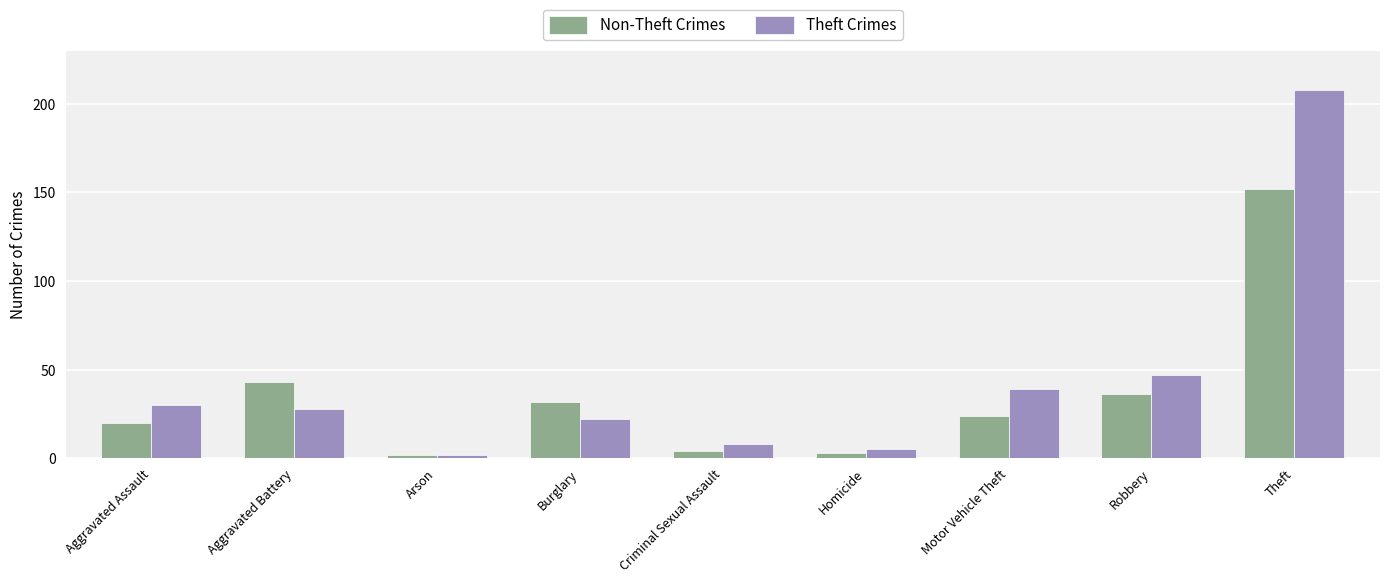

What value does the Theft Crimes series have at Motor Vehicle Theft?

39